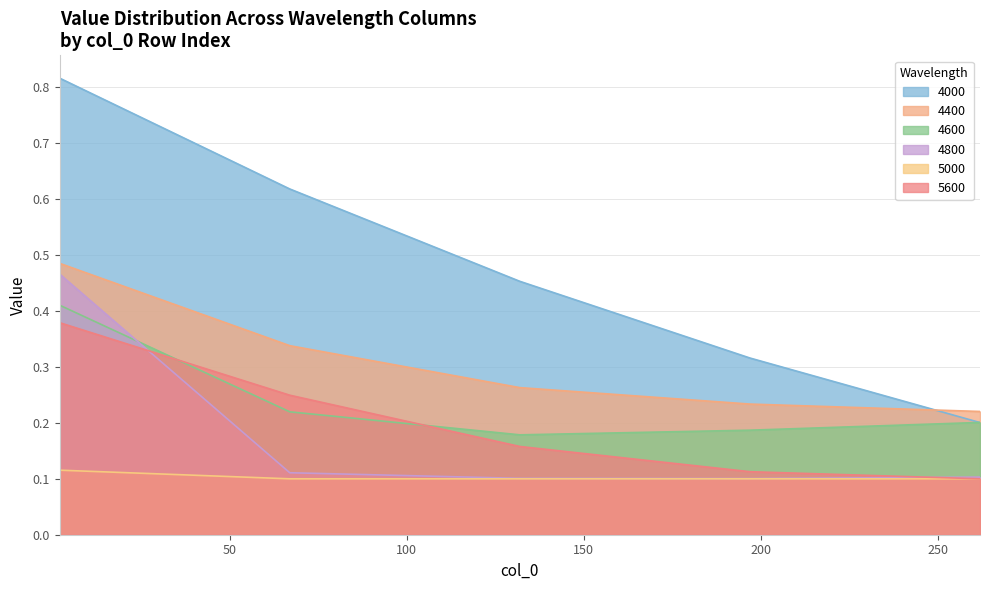

What is the greatest value displayed?

0.8